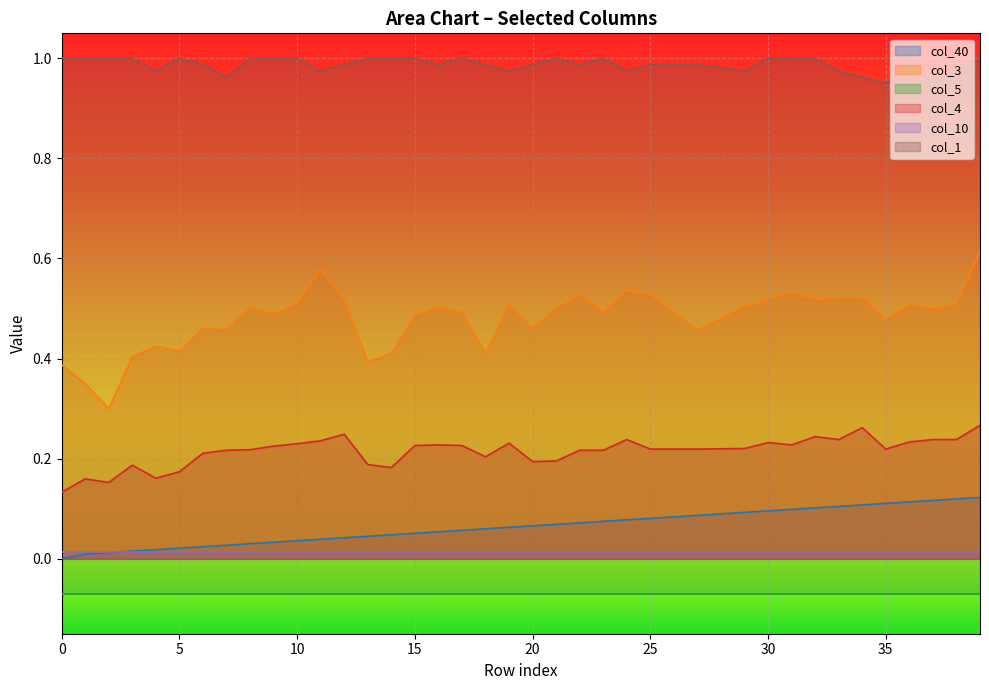

True or false: col_4 and col_40 intersect in this chart.

False